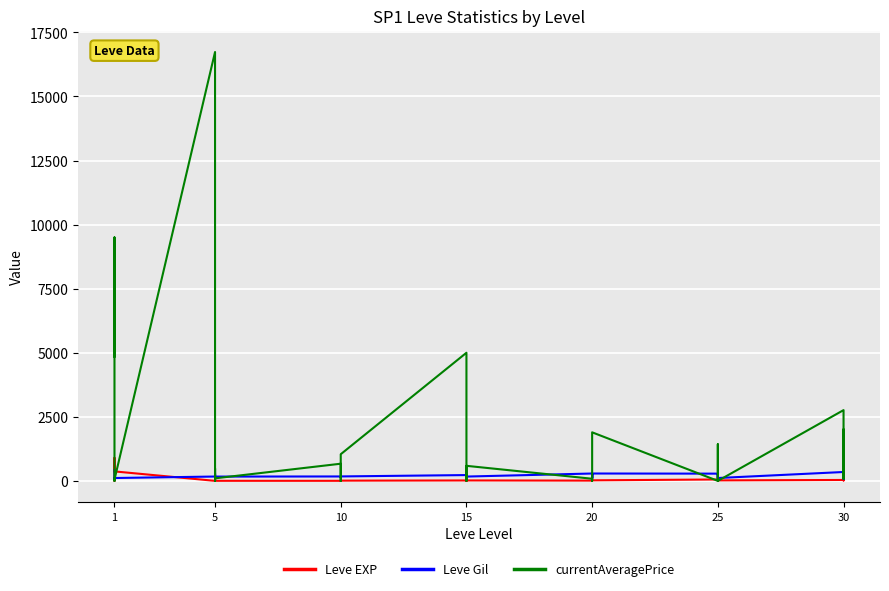

What is the sum of all Leve EXP values?

3413.0